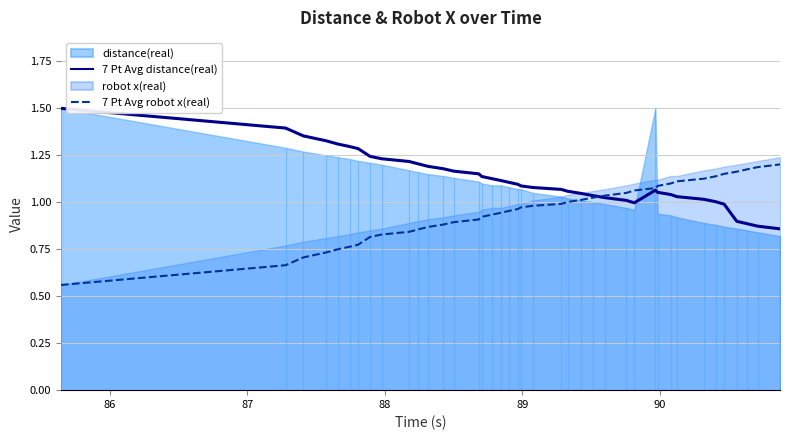

What is the value of the 7 Pt Avg robot x(real) point at the 24th from the left?

1.0